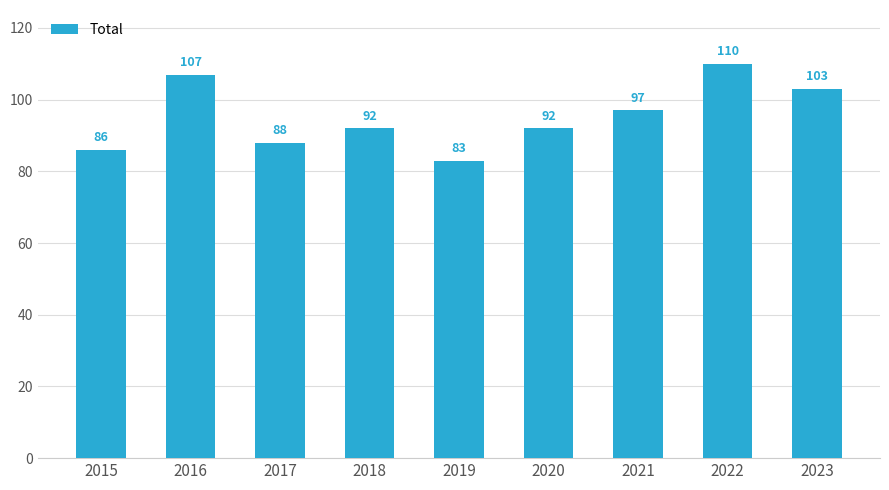

Approximately how many times larger is the value at 2017 compared to 2023?

0.9